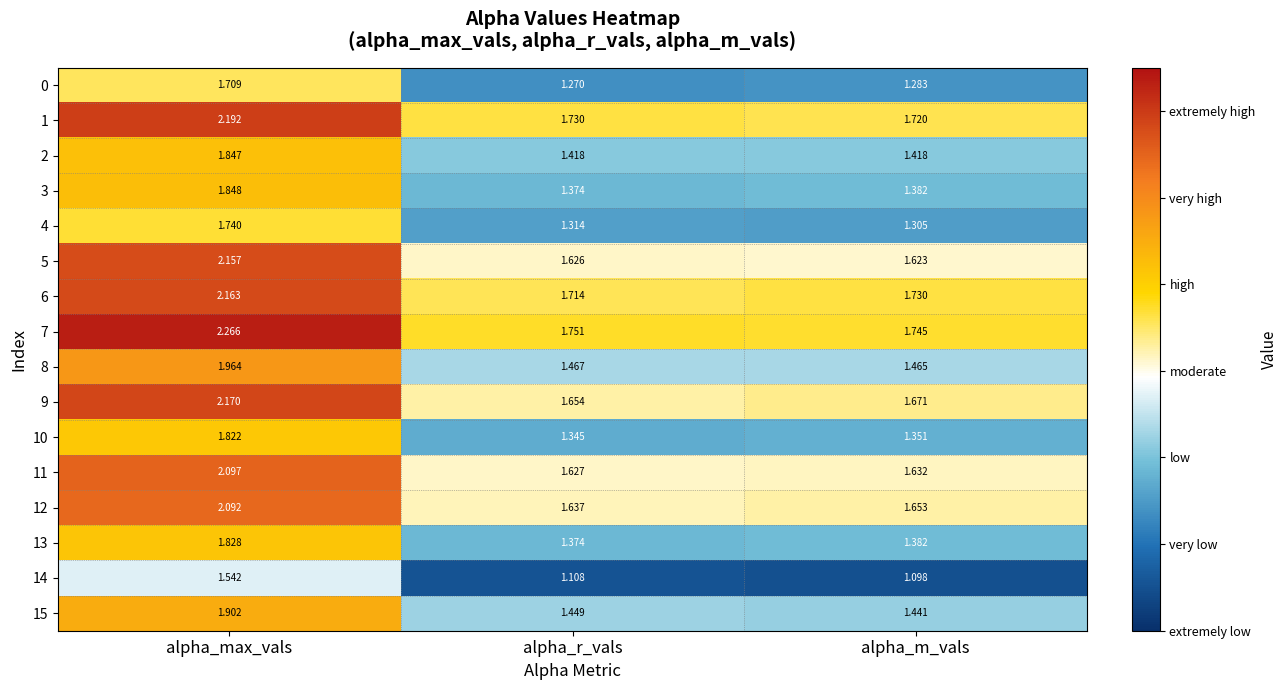

At which label does 3 reach its peak?

alpha_max_vals